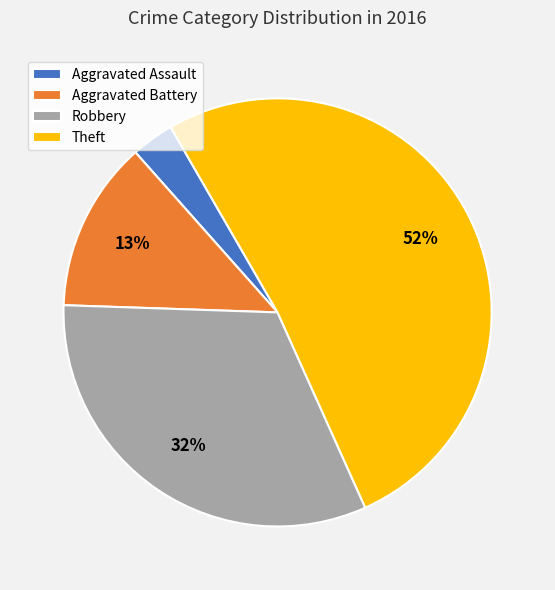

Which has a higher value, Aggravated Assault or Aggravated Battery?

Aggravated Battery